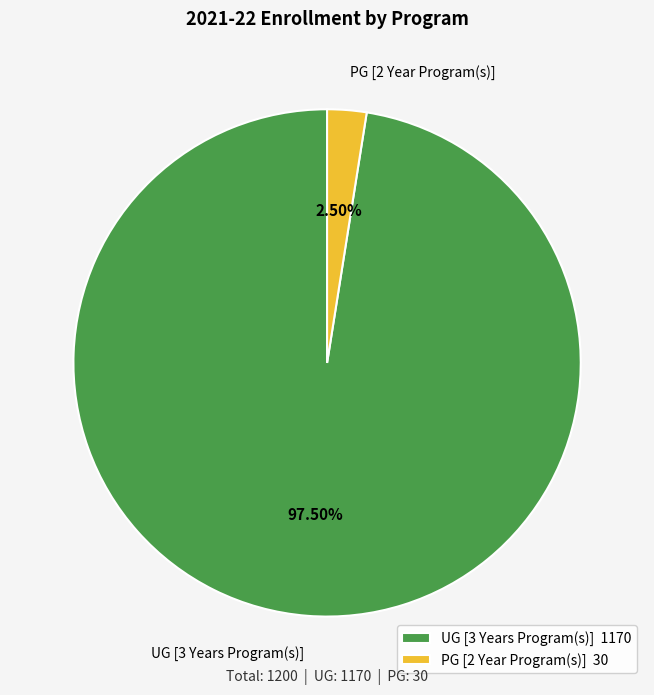

Count the number of slices in the pie.

2